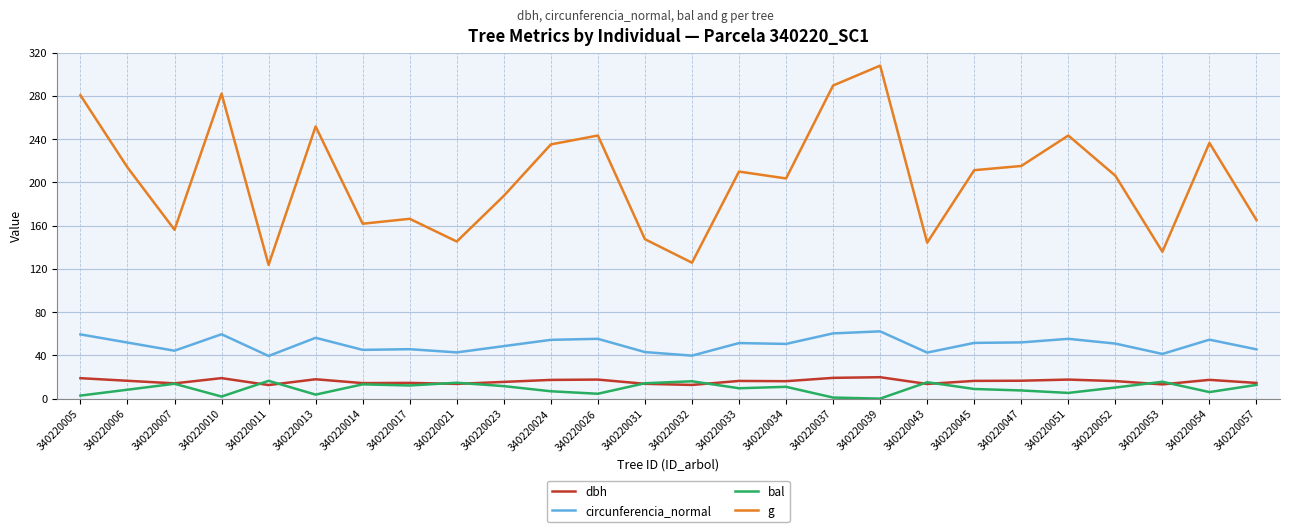

Which series has the largest range (max minus min)?

g